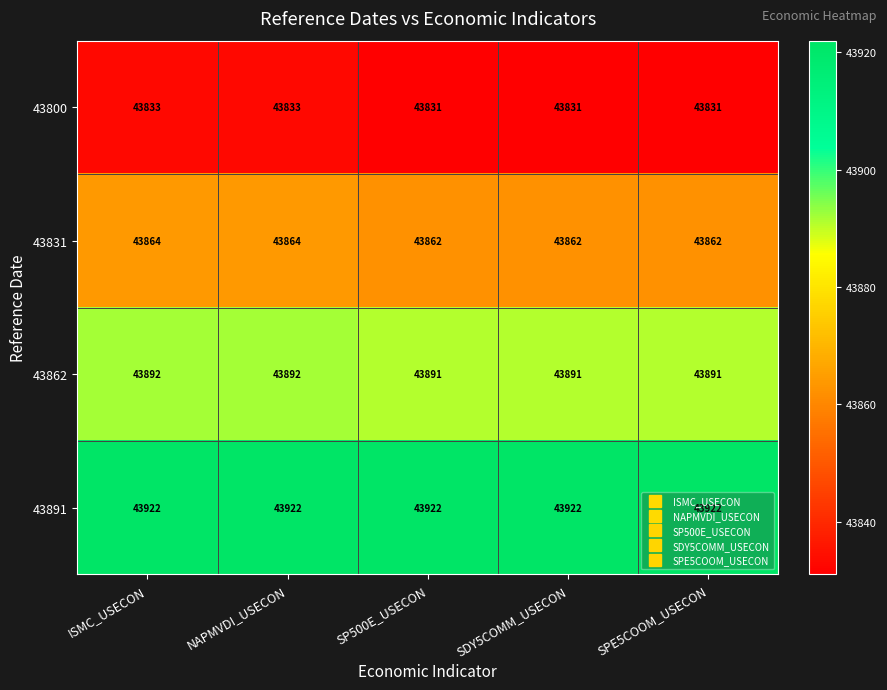

How many 43862 values are between 43891 and 43892?

5